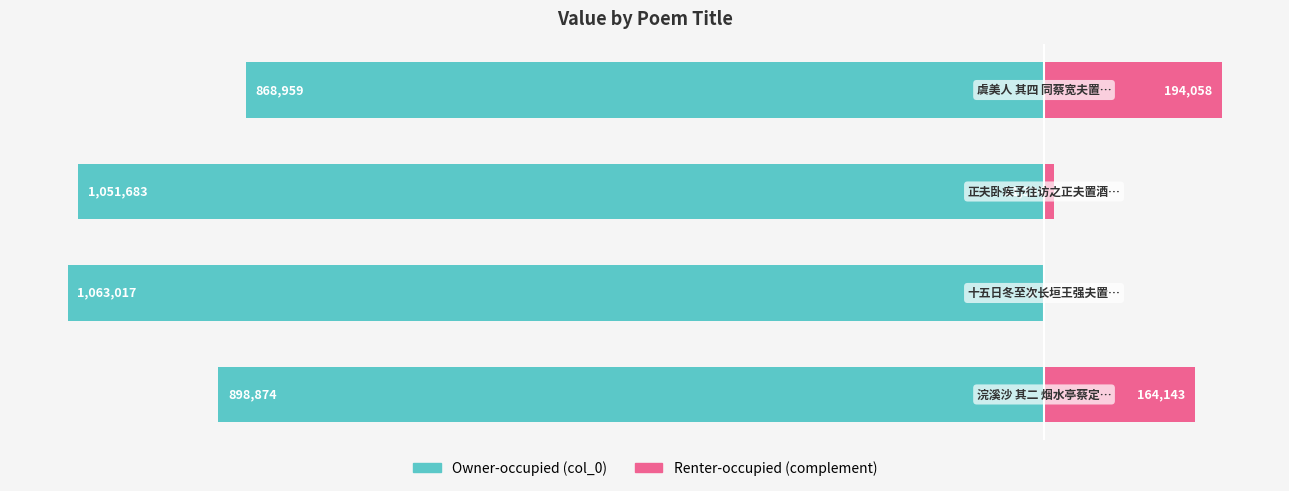

Are the bars grouped side by side (vs. stacked)?

Yes